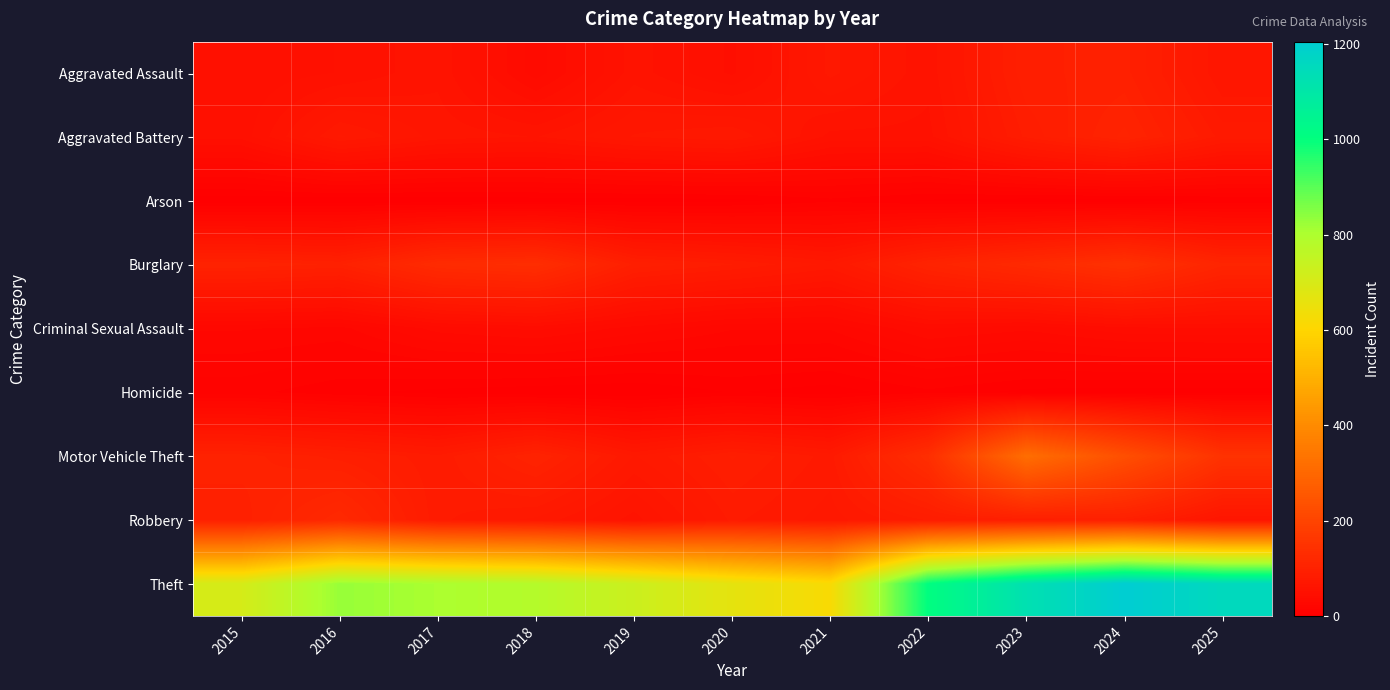

List the series in order of their peak value, lowest first.

Arson, Homicide, Criminal Sexual Assault, Aggravated Assault, Aggravated Battery, Robbery, Burglary, Motor Vehicle Theft, Theft